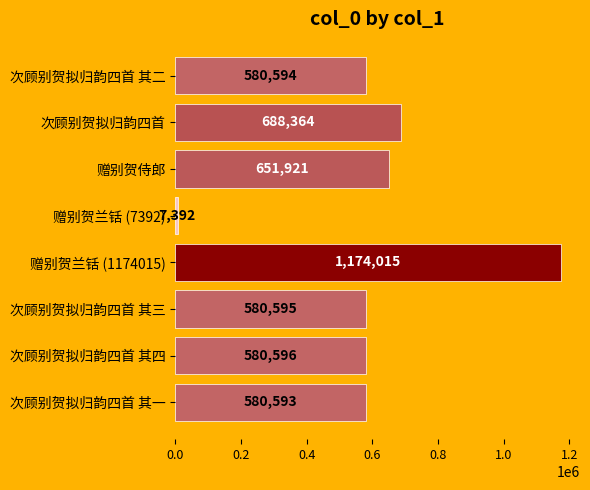

How many data points are less than 580596?

4